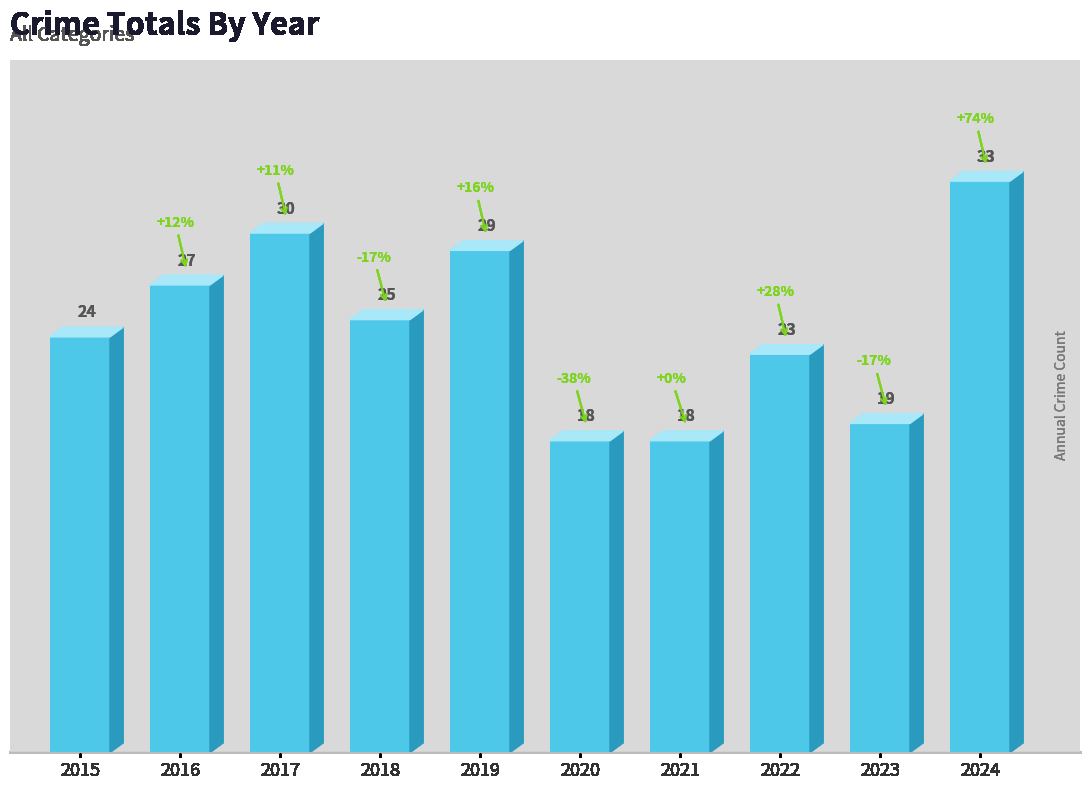

What is the average value?

25